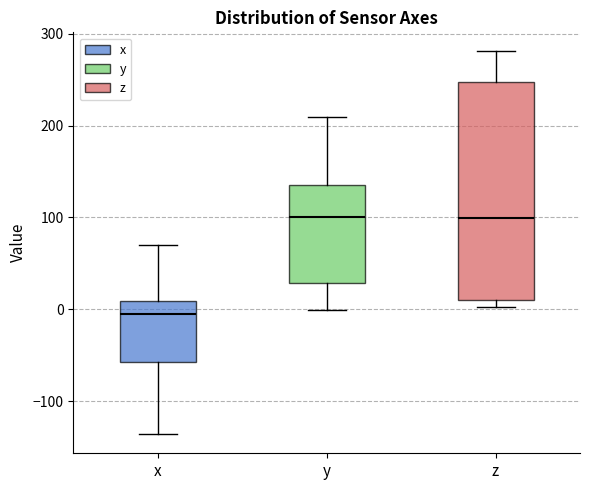

Where does the upper whisker of the box for x end on the y-axis? The values are not printed on the chart, so give them approximately, as read against the axis.

70